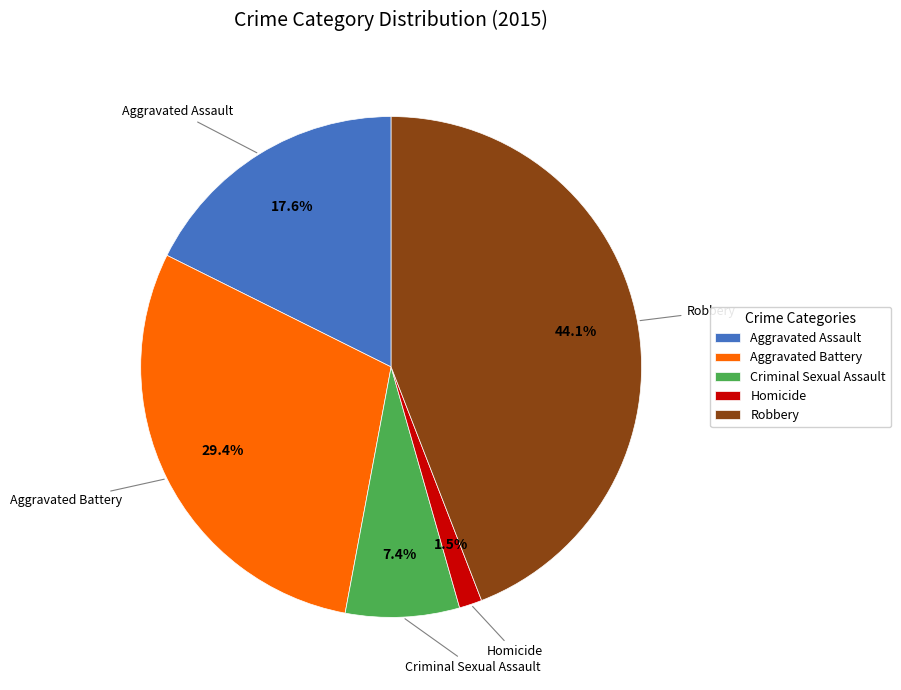

What percentage do Robbery and Aggravated Battery together represent?

73.5%